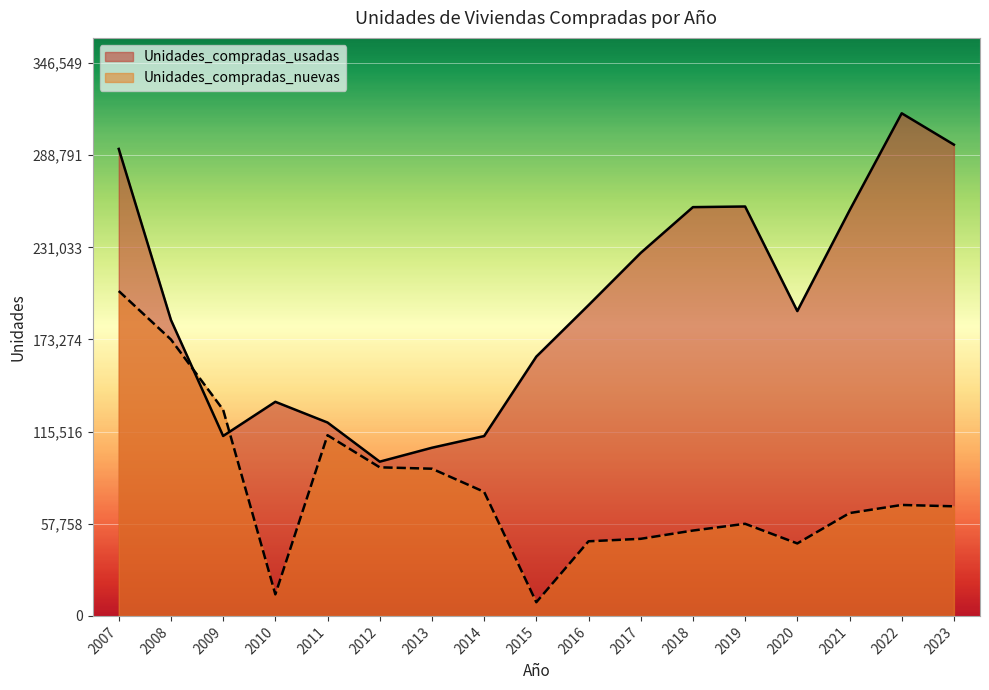

After their last crossing, which series has the higher values: Unidades_compradas_usadas or Unidades_compradas_nuevas?

Unidades_compradas_usadas